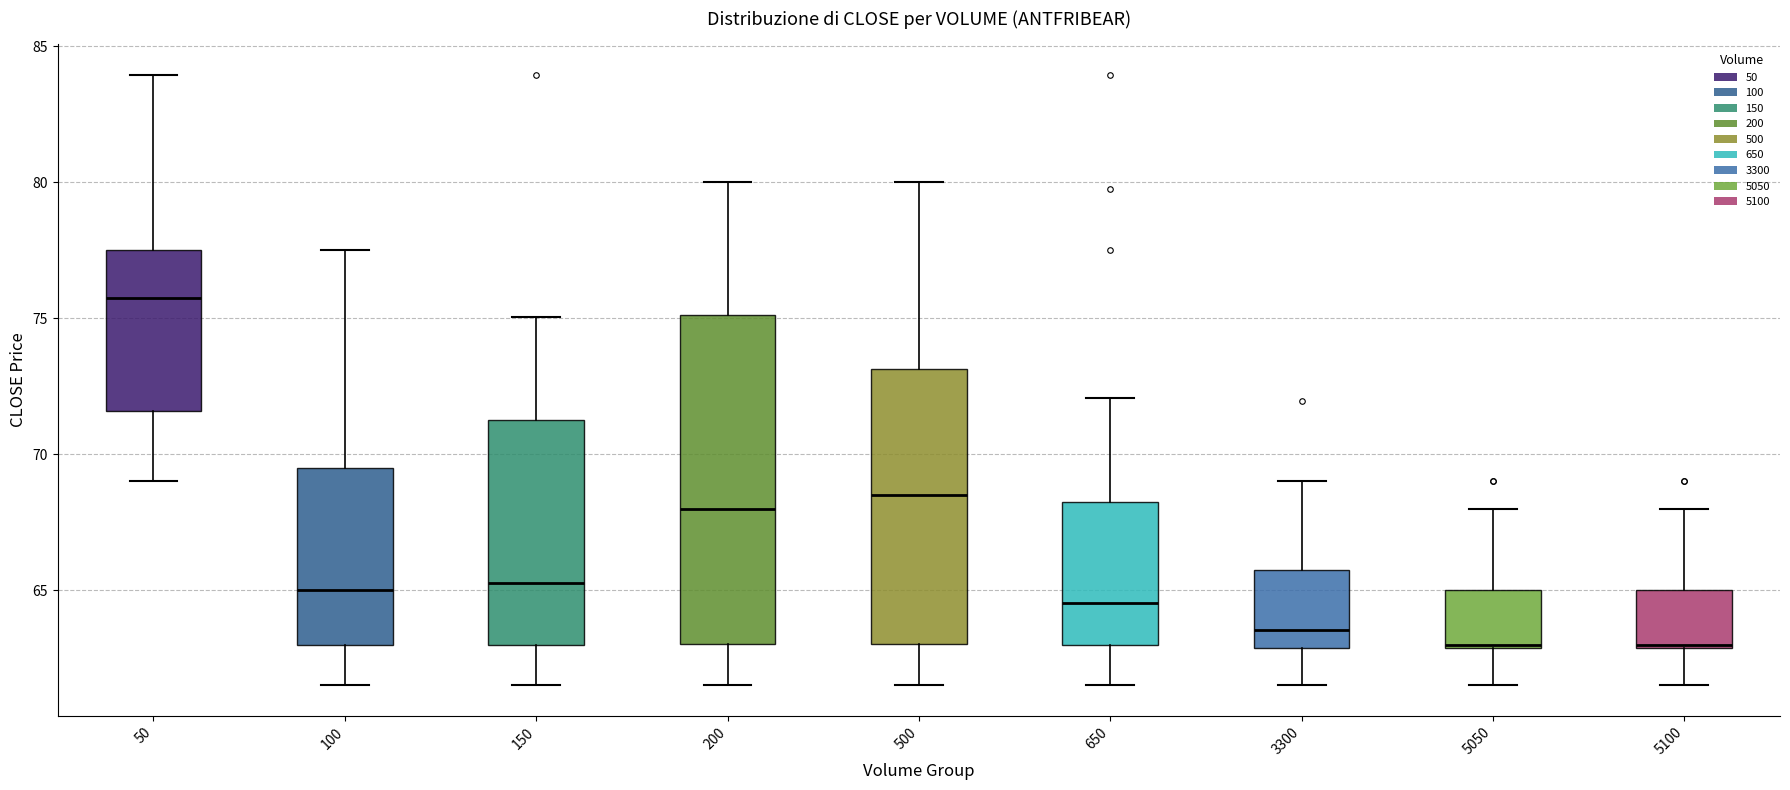

Reading left to right, transcribe this box plot: for each box, give where its median line is, the range the box spans, and where its two whiskers end, as read against the y-axis. The values are not printed on the chart, so give them approximately, as read against the axis.

50: median 76.0, box 71.5 to 77.5, whiskers 69.0 to 84.0
100: median 65.0, box 63.0 to 69.5, whiskers 61.5 to 77.5
150: median 65.5, box 63.0 to 71.0, whiskers 61.5 to 75.0
200: median 68.0, box 63.0 to 75.0, whiskers 61.5 to 80.0
500: median 68.5, box 63.0 to 73.0, whiskers 61.5 to 80.0
650: median 64.5, box 63.0 to 68.5, whiskers 61.5 to 72.0
3300: median 63.5, box 63.0 to 66.0, whiskers 61.5 to 69.0
5050: median 63.0, box 63.0 to 65.0, whiskers 61.5 to 68.0
5100: median 63.0, box 63.0 to 65.0, whiskers 61.5 to 68.0